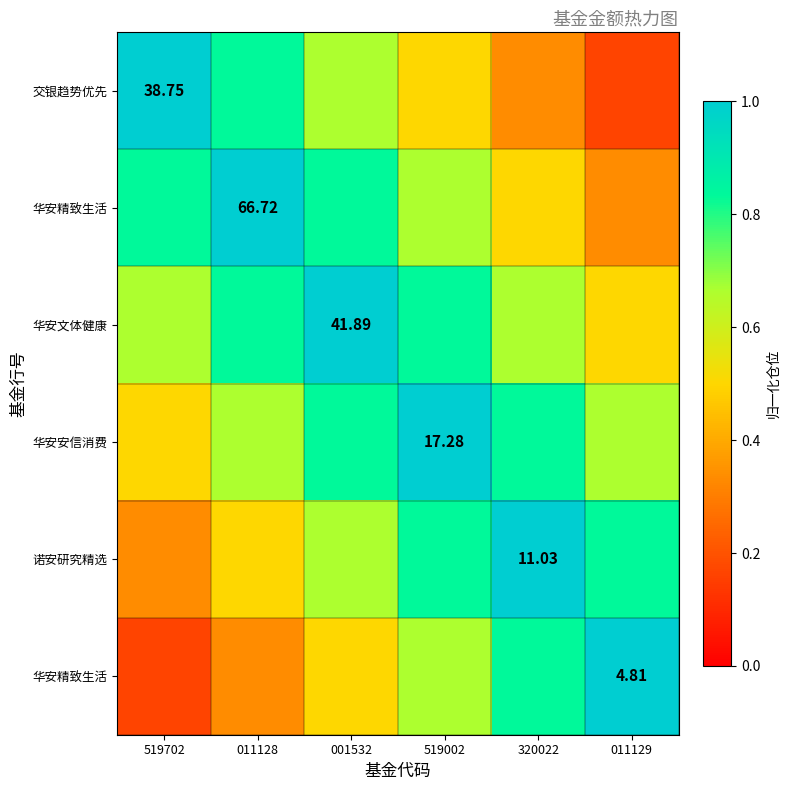

Which category has the lowest value across all series?

011129